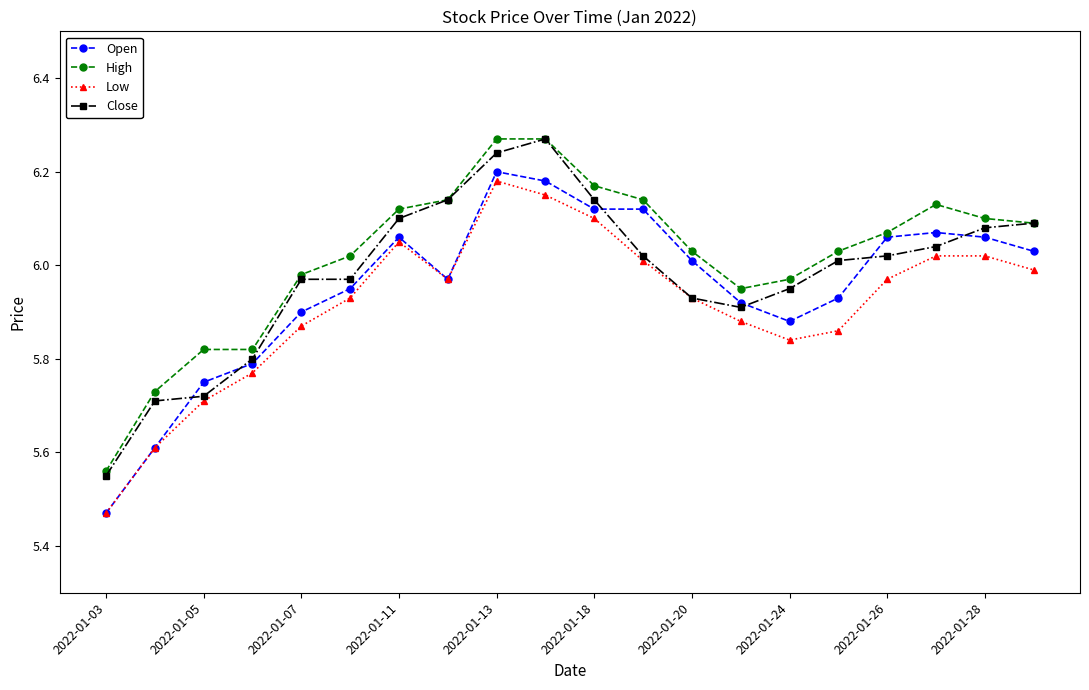

What is the difference between the maximum and minimum values in the Close series?

0.7